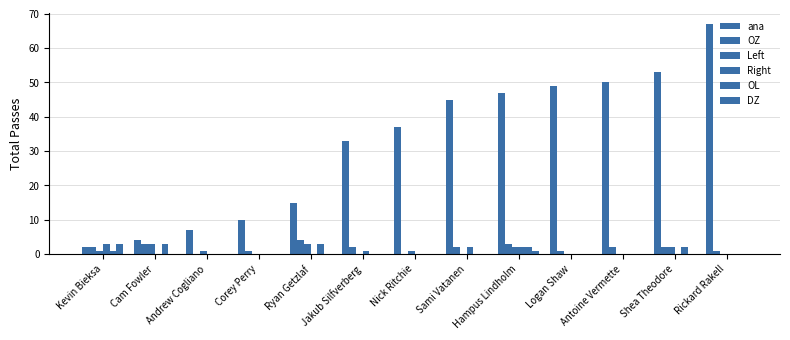

The value of ana at Sami Vatanen is 45. True or false?

True